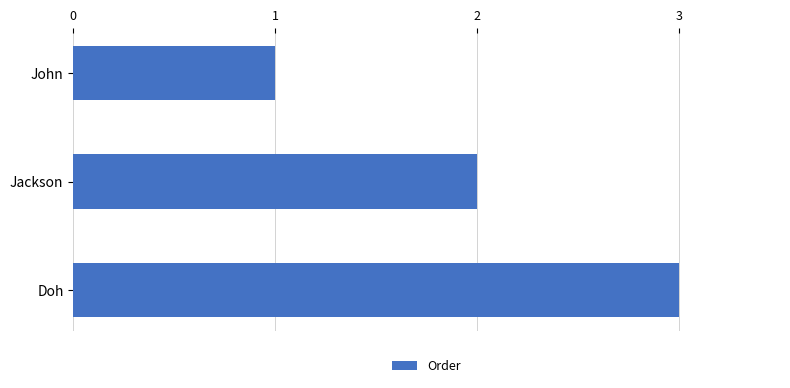

The value at John is 0. True or false?

False